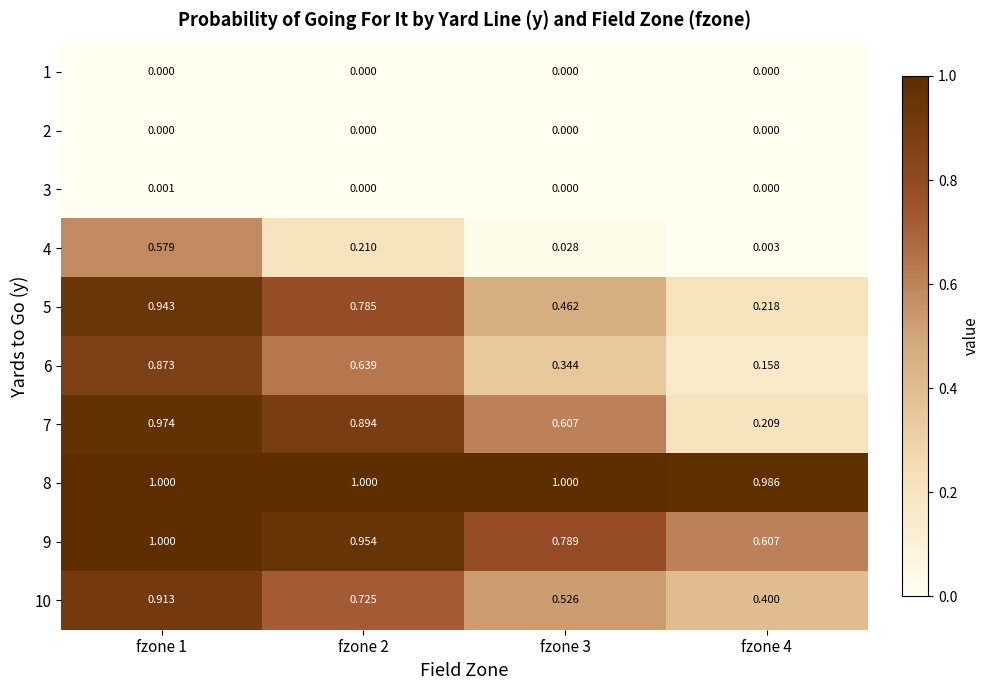

Which series has the largest total across all categories?

8